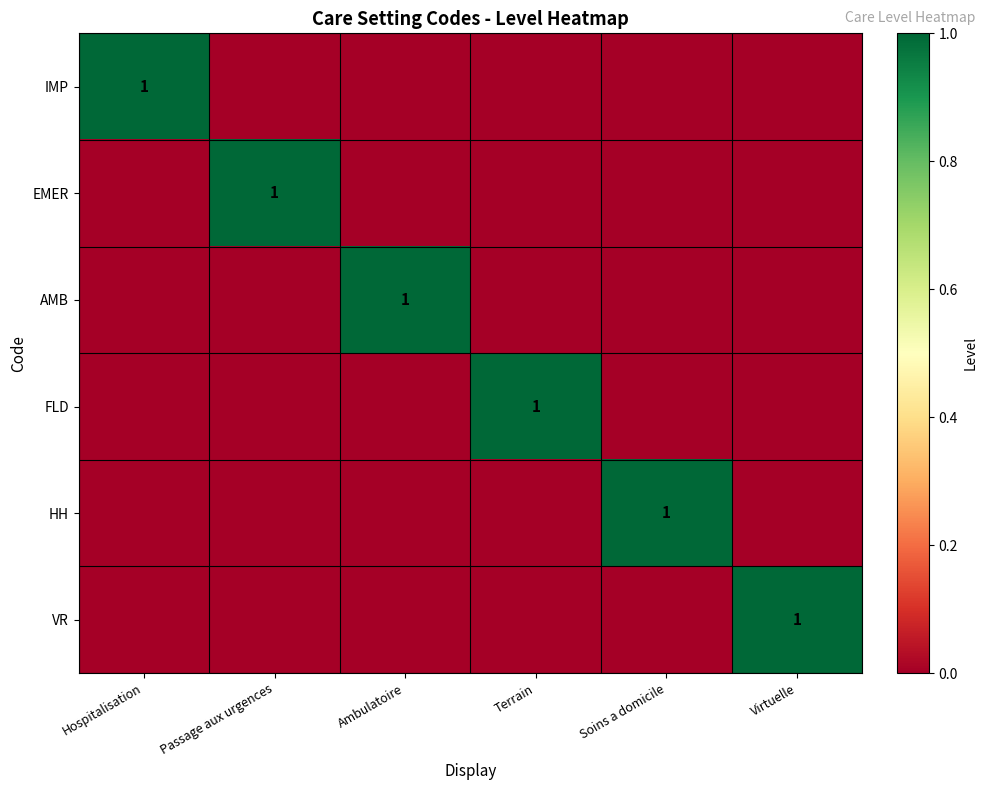

The value of IMP at Hospitalisation is 1. True or false?

True